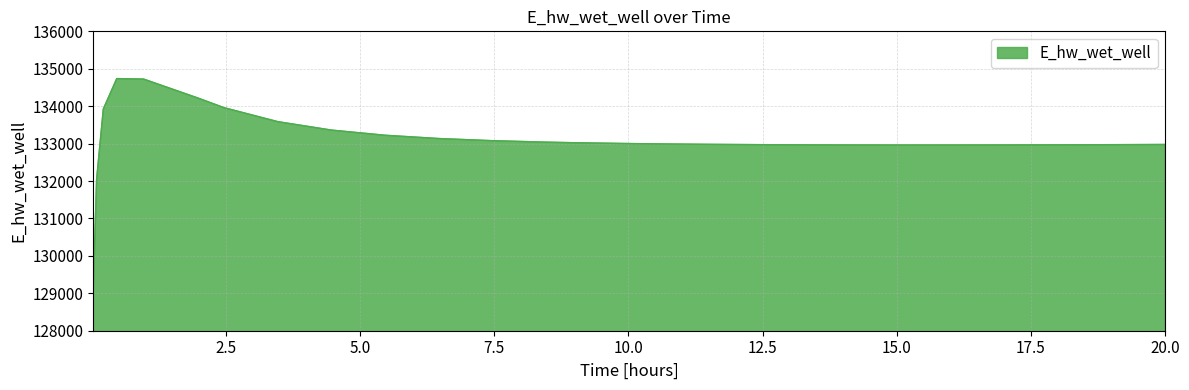

What is the minimum value shown in the chart?

129110.7